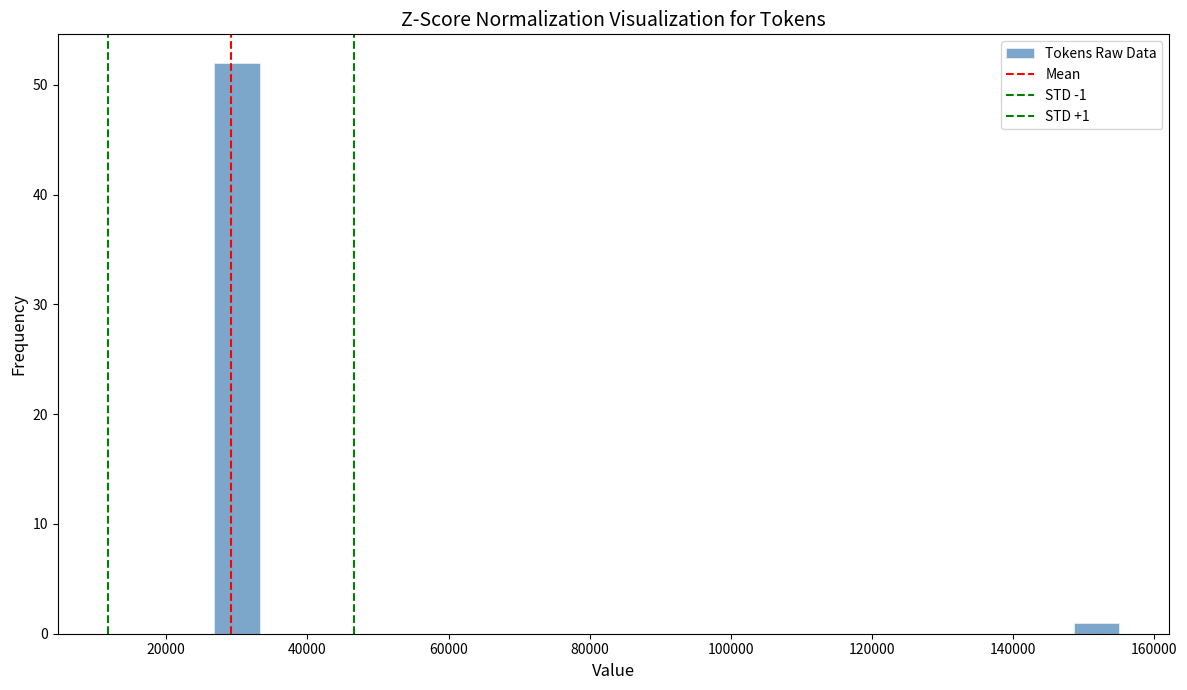

Around what value on the x-axis is the tallest bar? Give the approximate position of its centre, as read against the axis.

30000